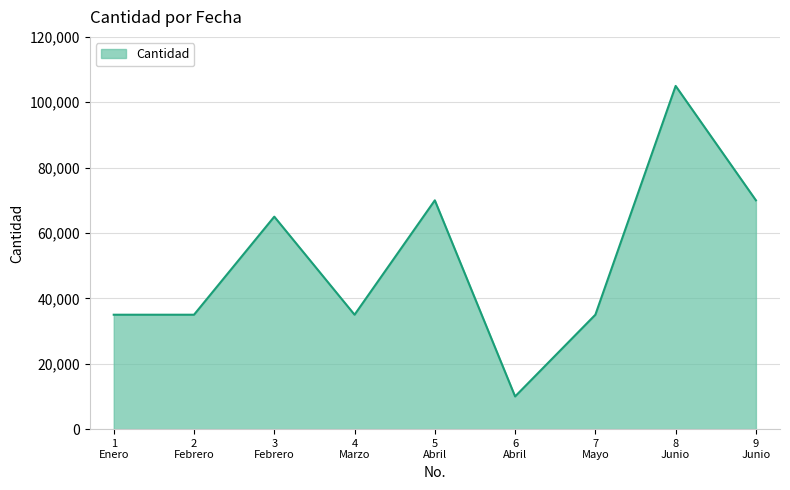

At which category does the data reach its first local peak?

3
Febrero